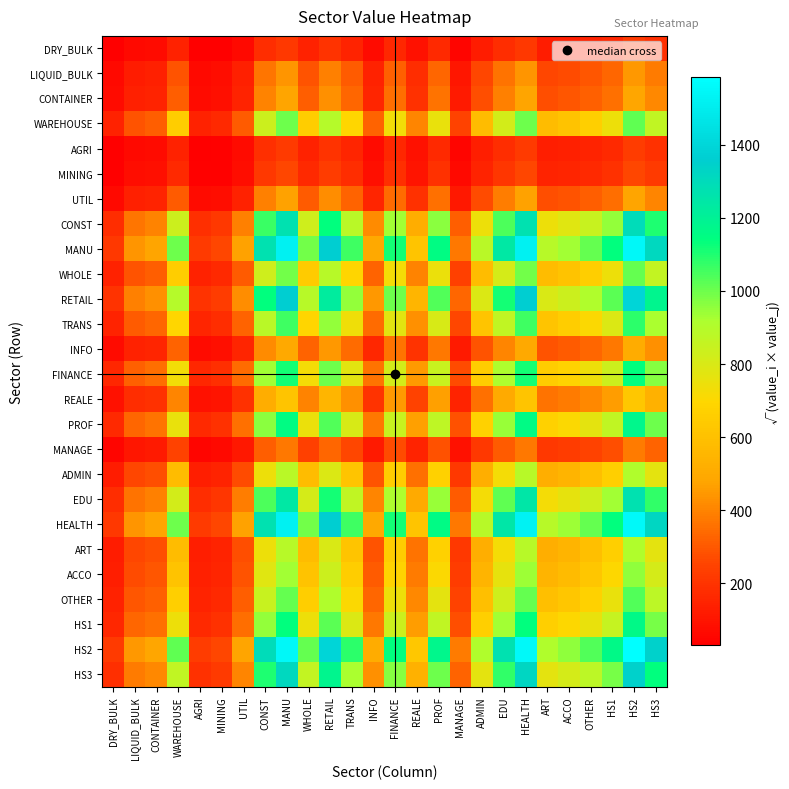

Rank the series at HS1 from lowest to highest value.

DRY_BULK, AGRI, MINING, MANAGE, LIQUID_BULK, UTIL, CONTAINER, INFO, REALE, ADMIN, ART, ACCO, WHOLE, WAREHOUSE, OTHER, TRANS, FINANCE, HS1, PROF, EDU, CONST, HS3, RETAIL, MANU, HEALTH, HS2